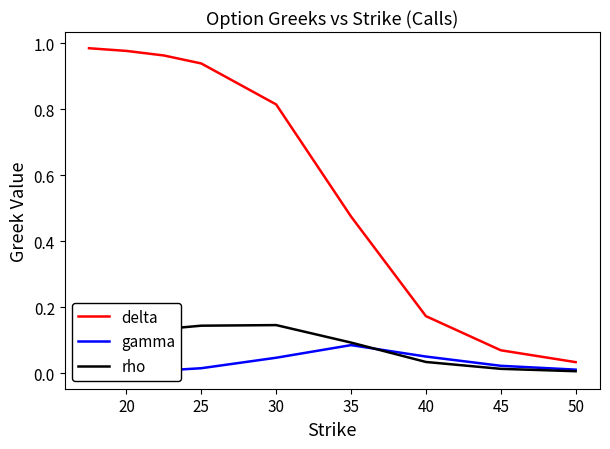

At which label does delta reach its minimum?

50